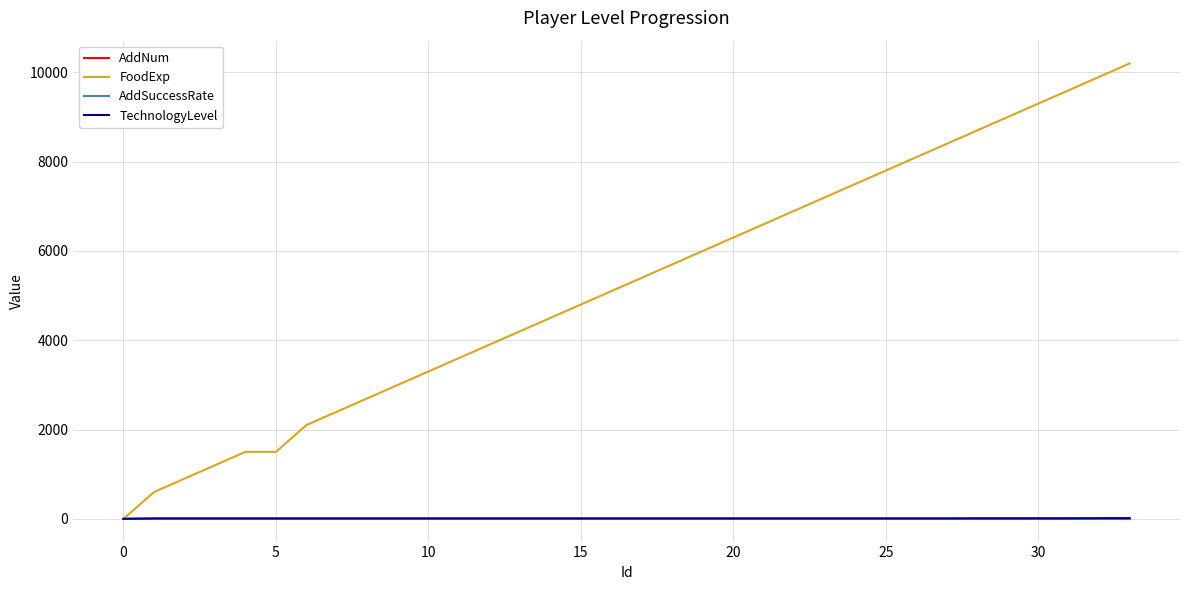

Which series has the largest total across all categories?

FoodExp